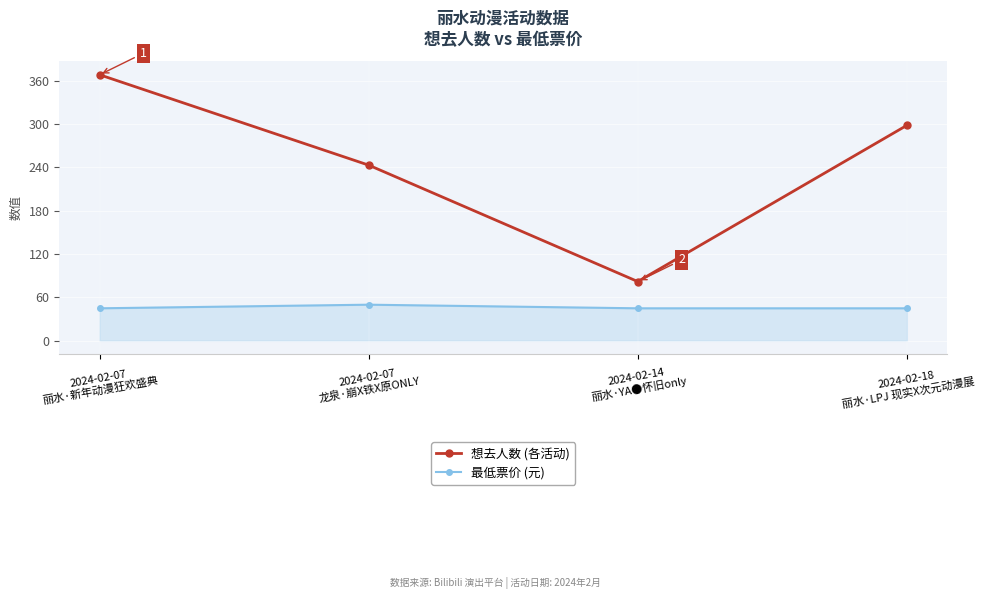

How many distinct data groups are displayed?

2